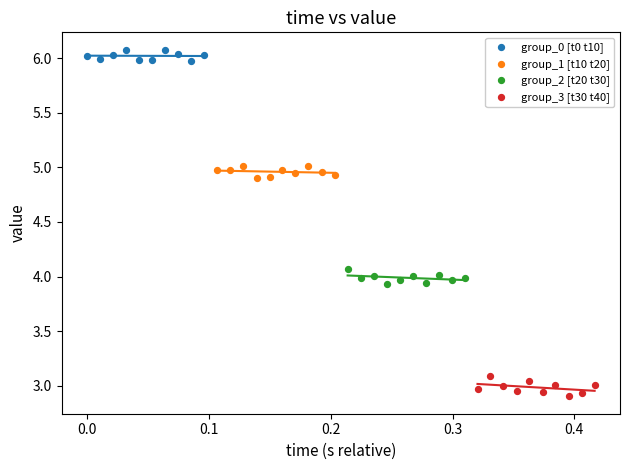

Which series reaches the maximum Y coordinate?

group_0 [t0 t10]